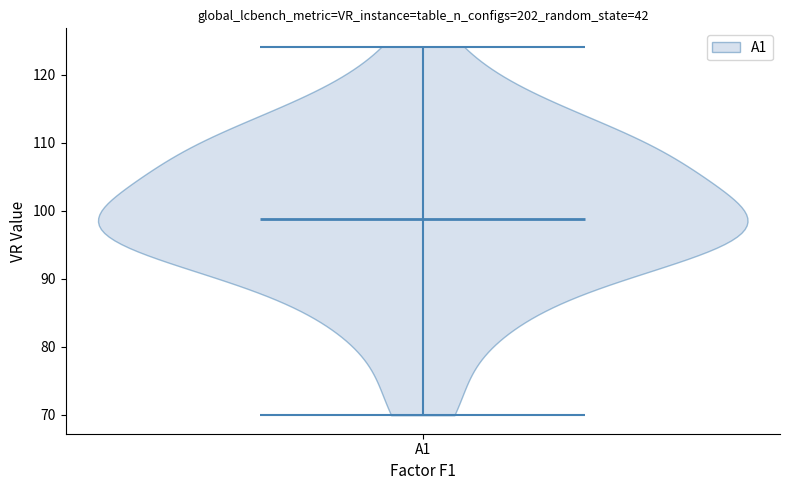

What is the highest point the violin for A1 reaches on the y-axis? The values are not printed on the chart, so give them approximately, as read against the axis.

124